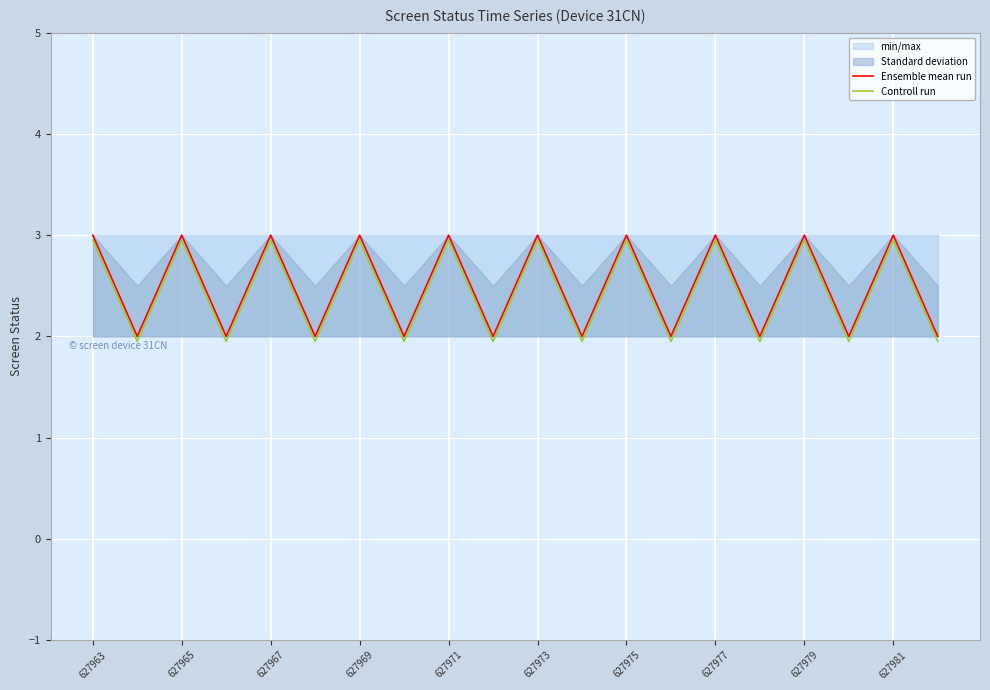

What is the highest value of the Controll run series?

3.0